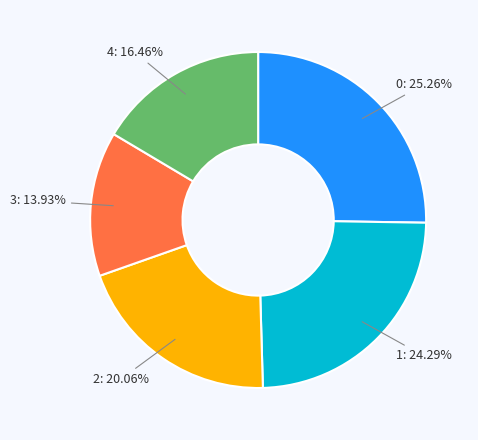

Is there a majority slice in this chart?

No